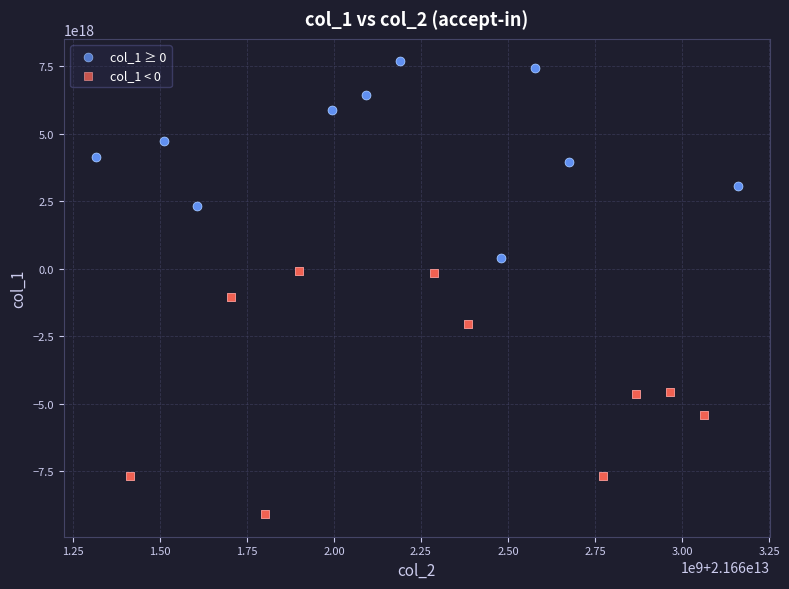

Which series reaches the maximum Y coordinate?

col_1 ≥ 0